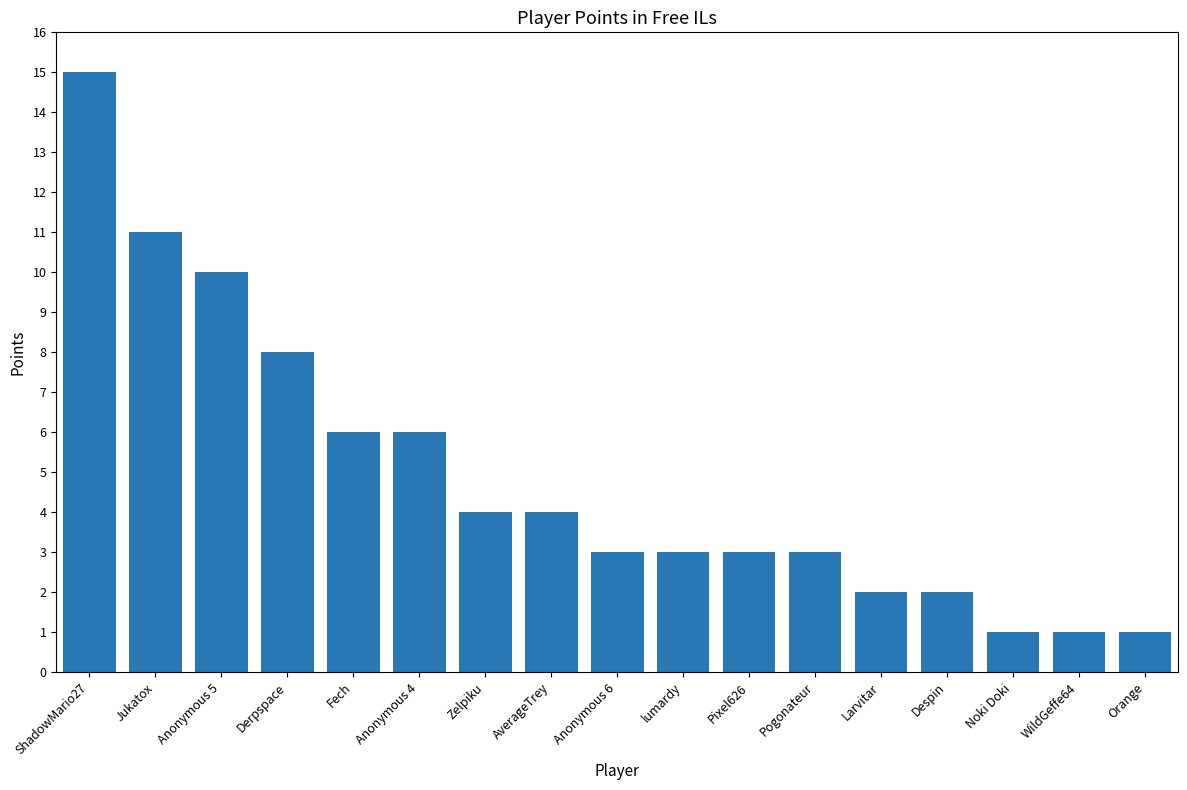

Where does the data first go above 3?

ShadowMario27